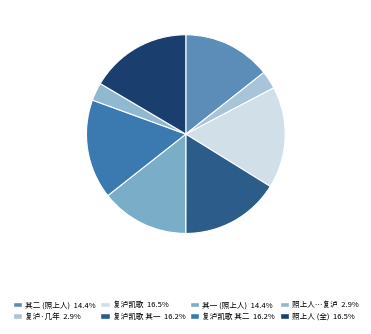

Is there any slice that represents more than half of the pie?

No